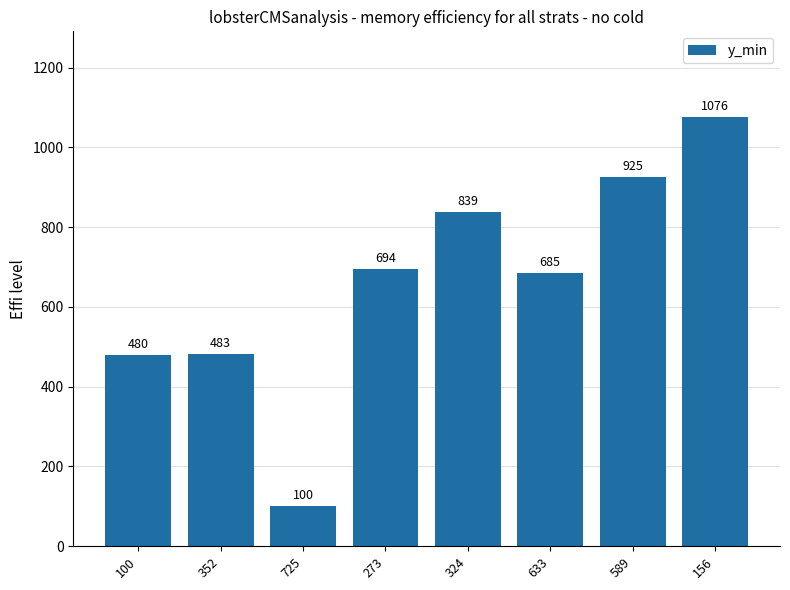

Reading left to right, transcribe all the data shown in this chart.

100=480	352=483	725=100	273=694	324=839	633=685	589=925	156=1076